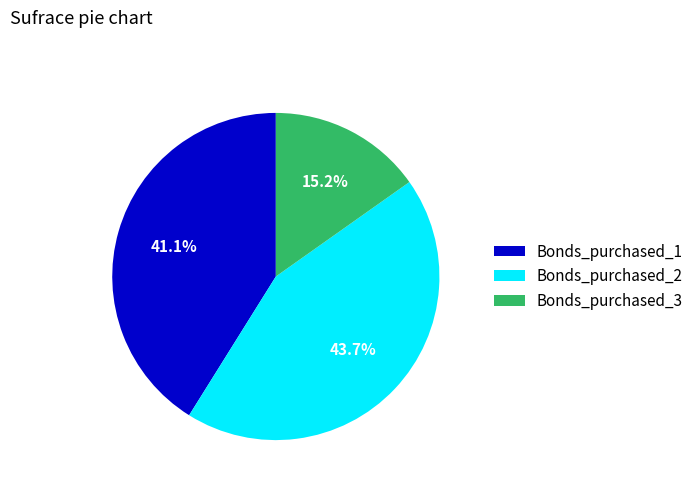

How many segments does this pie chart have?

3